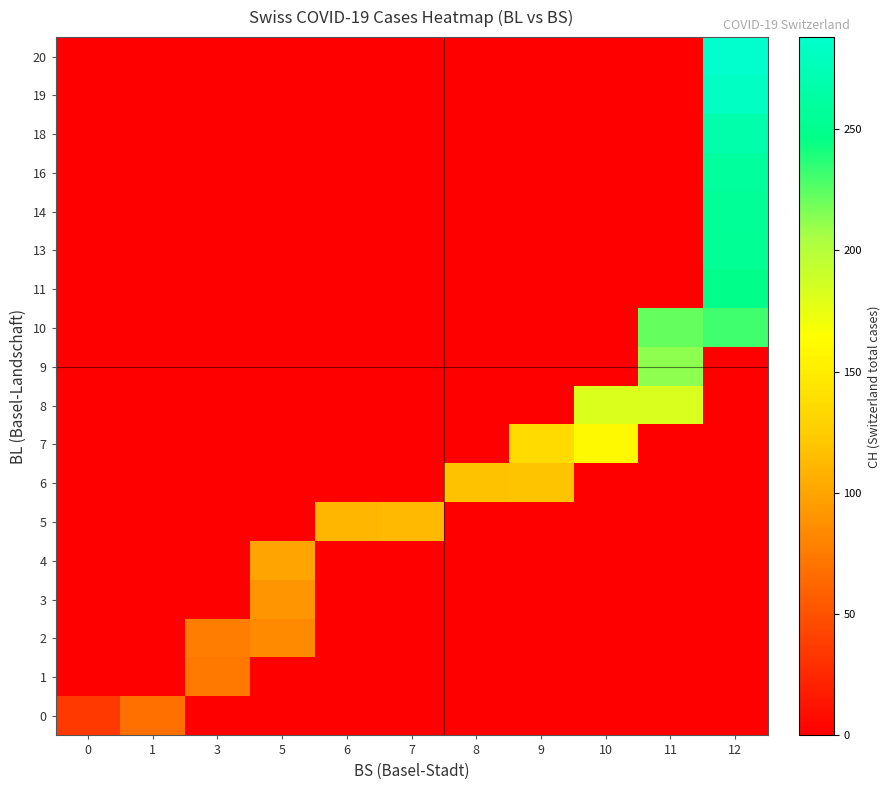

What is the spread (max minus min) of values at 1?

68.0